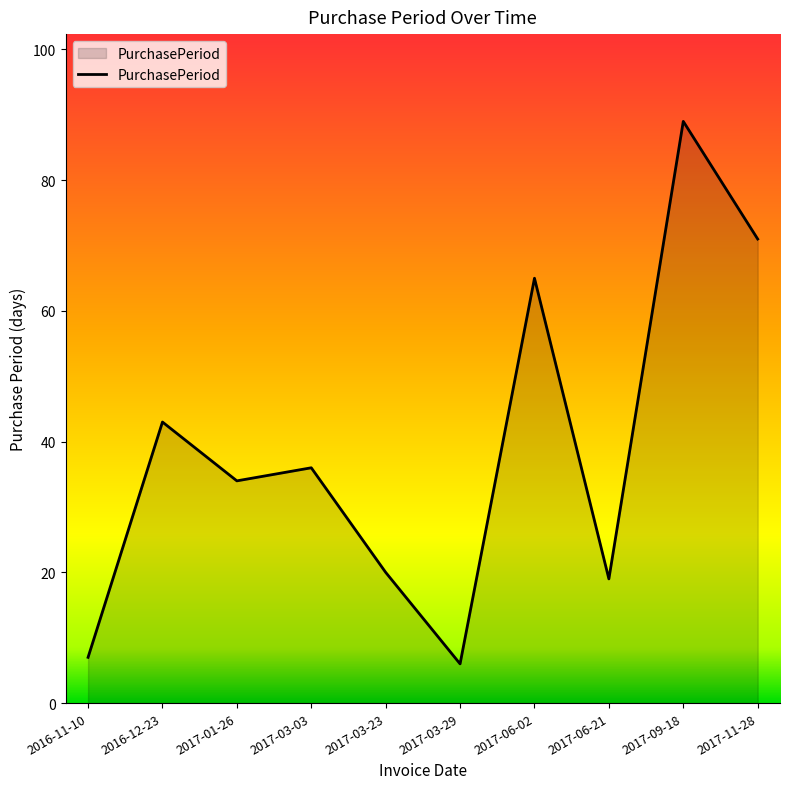

Count the number of categories in the chart.

10